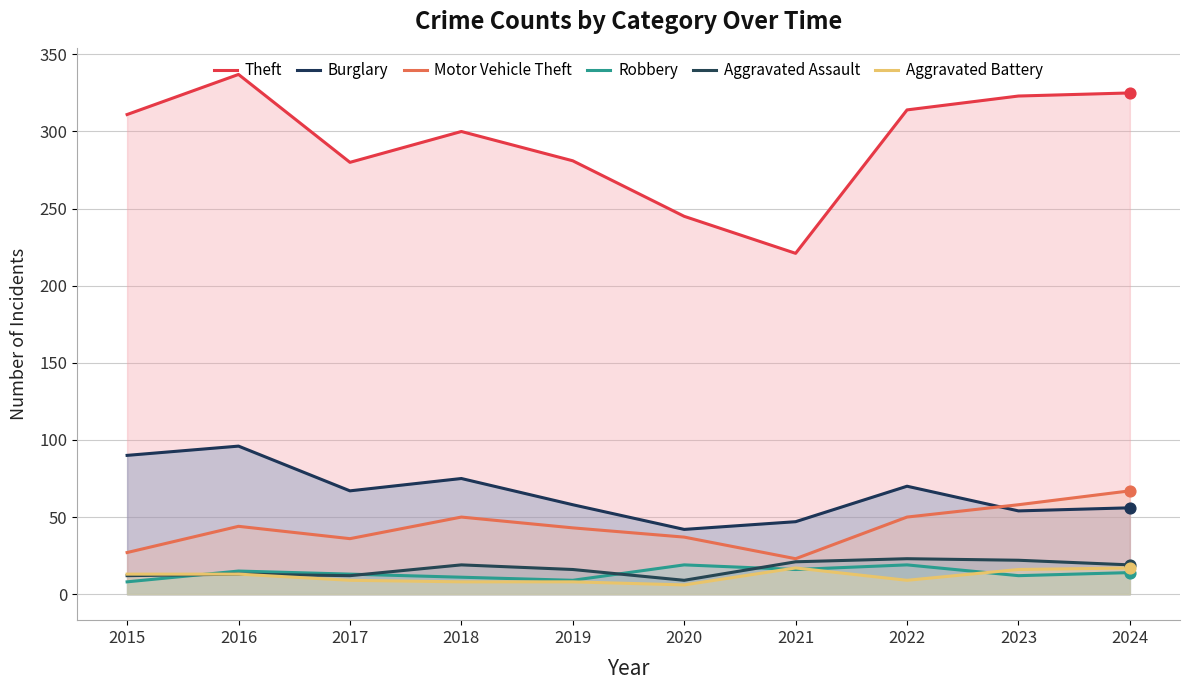

What is the total value across all series at 2024?

498